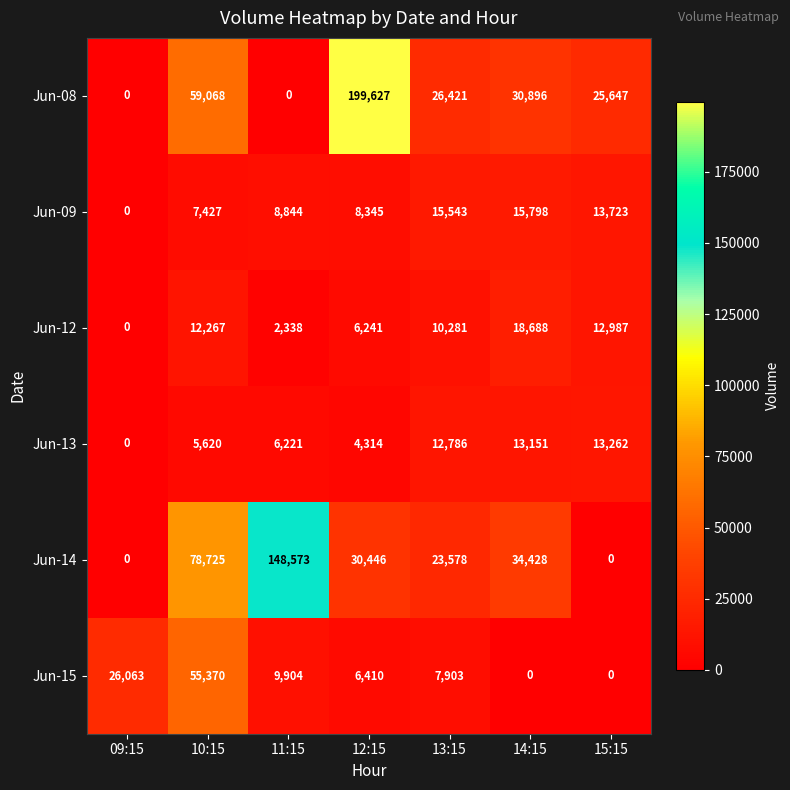

True or false: Jun-09 has a value of 1751 at 12:15.

False